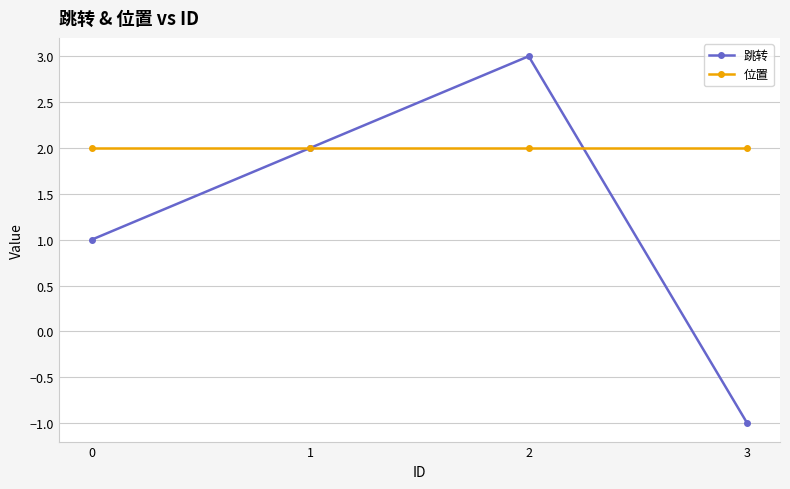

In 跳转, how many points are higher than both neighbors (excluding endpoints)?

1